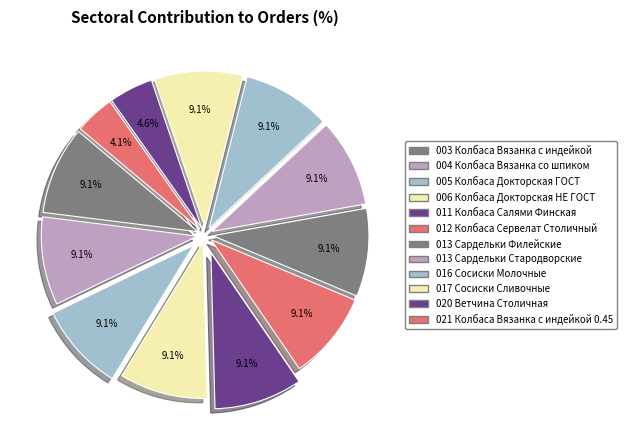

Does any single category account for the majority?

No